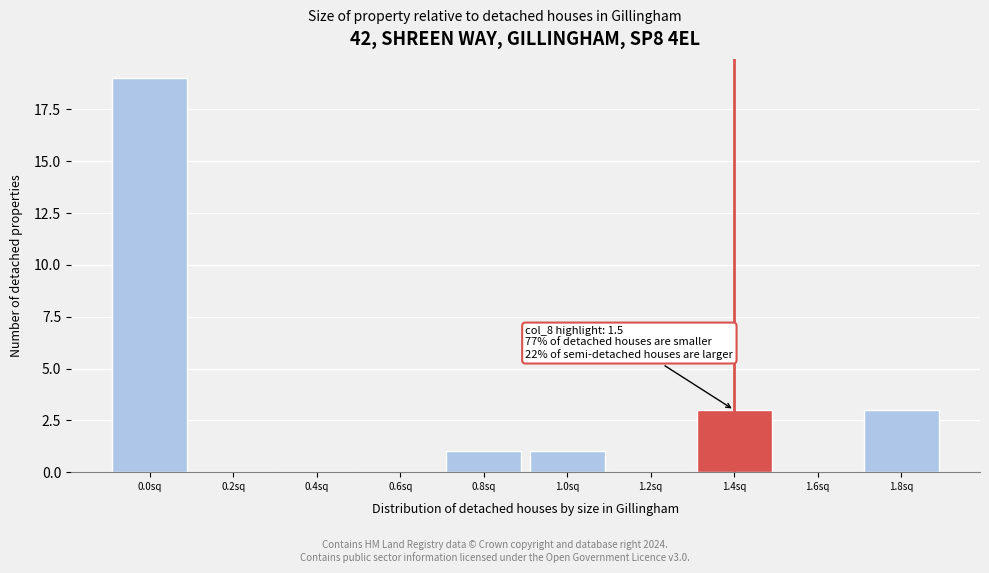

Reading right to left, transcribe all the data shown in this chart.

1.8sq=3	1.6sq=0	1.4sq=3	1.2sq=0	1.0sq=1	0.8sq=1	0.6sq=0	0.4sq=0	0.2sq=0	0.0sq=19